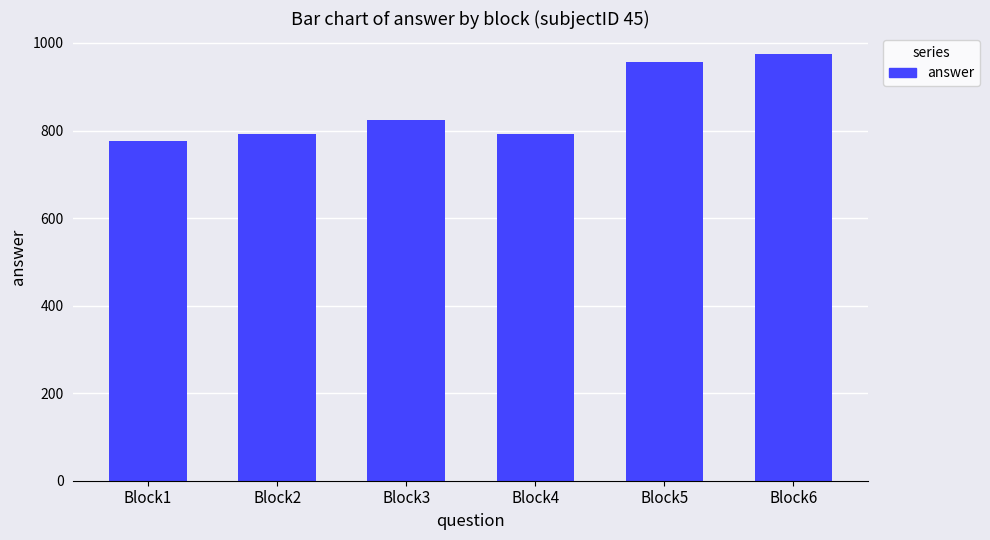

Count the number of data series in this chart.

1